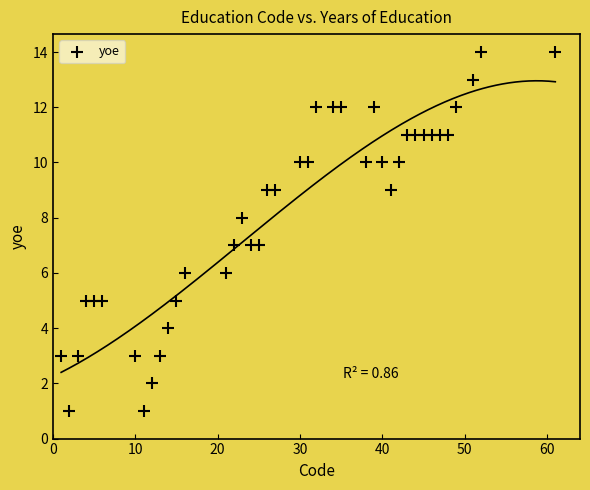

What is the range of Y values (max minus min)?

13